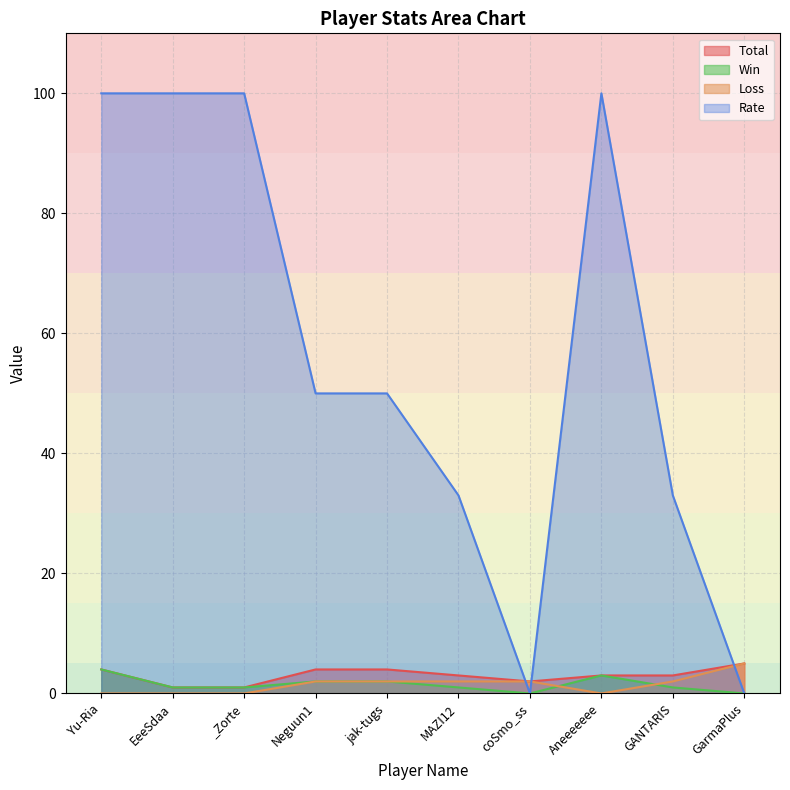

What is the highest value of the Total series?

5